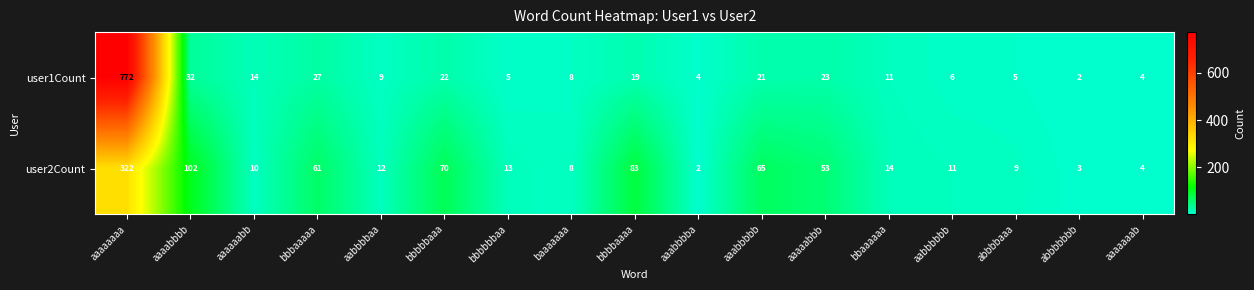

True or false: user2Count has a value of 11 at aabbbbbb.

True